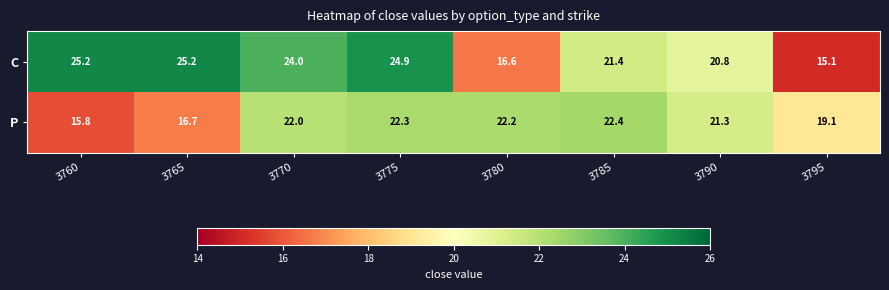

Which series has the largest range (max minus min)?

C